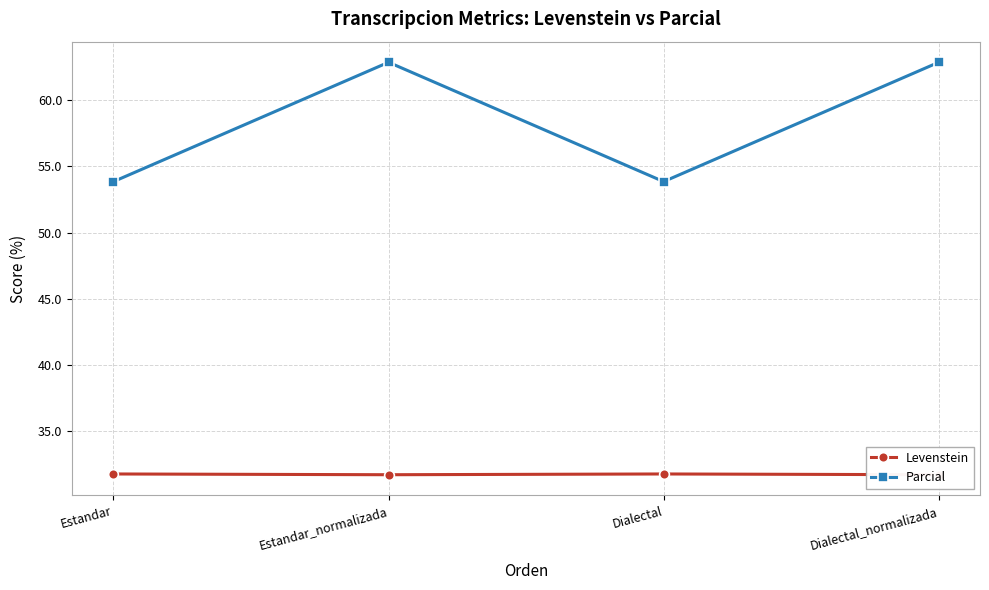

How many lines are shown in the chart?

2